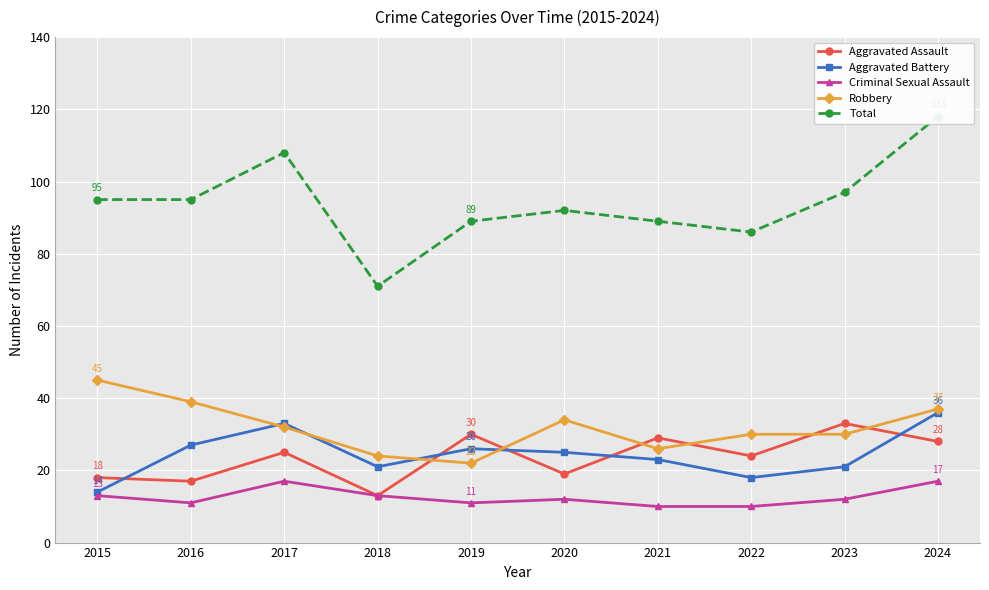

Where does the Total series first go above 95?

2017